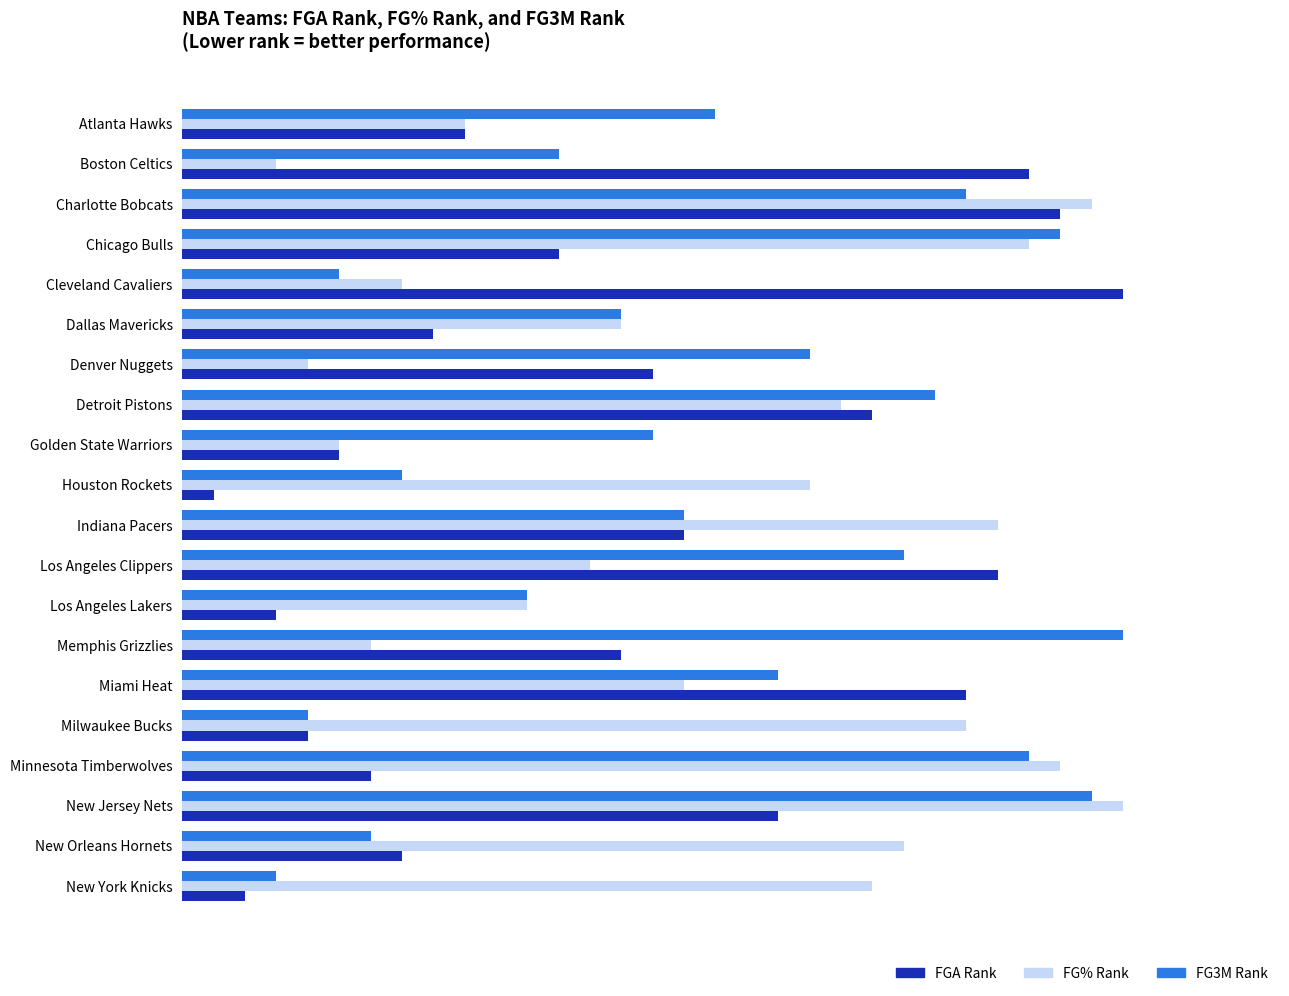

What are all the series names shown in the legend?

FGA Rank, FG% Rank, FG3M Rank